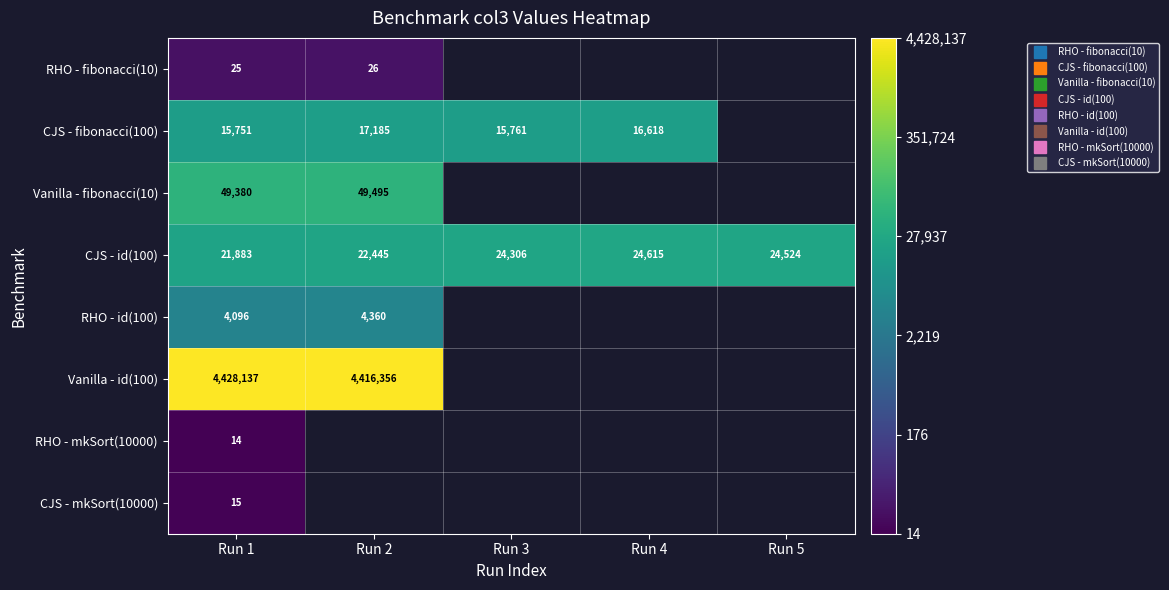

Is it true that CJS - id(100) equals 6.3 at Run 5?

False